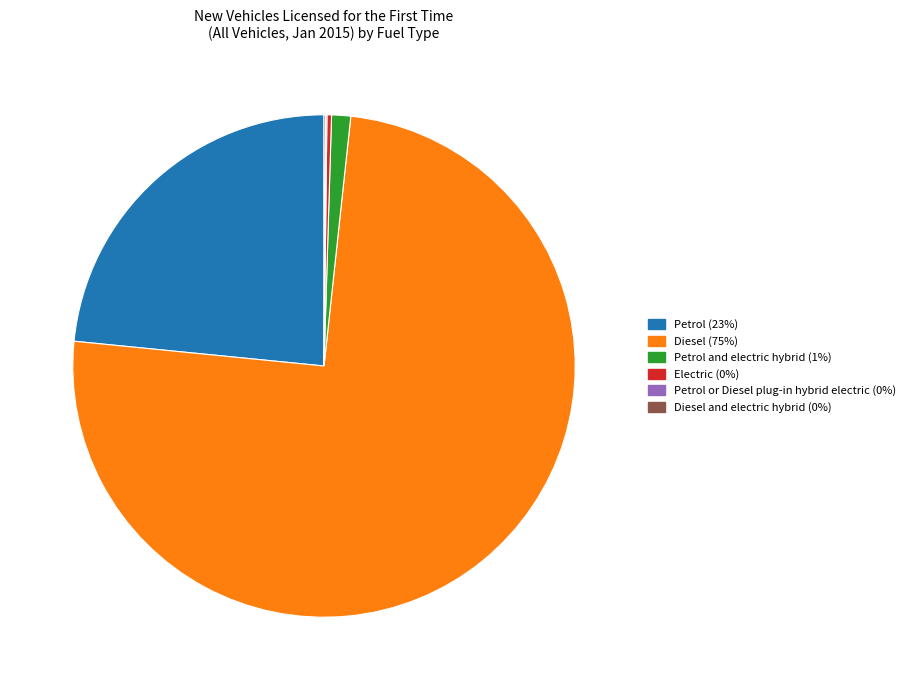

Is there any slice that represents more than half of the pie?

Yes